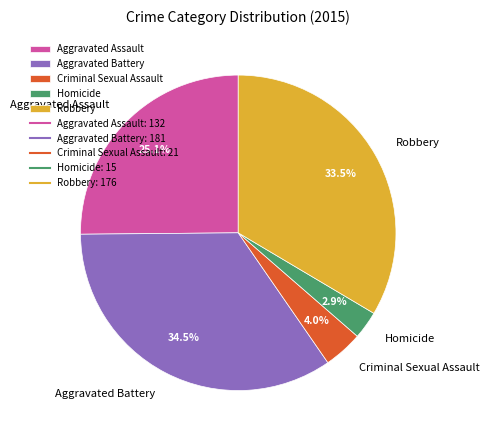

Approximately how many times larger is the value at Robbery compared to Aggravated Battery?

1.0